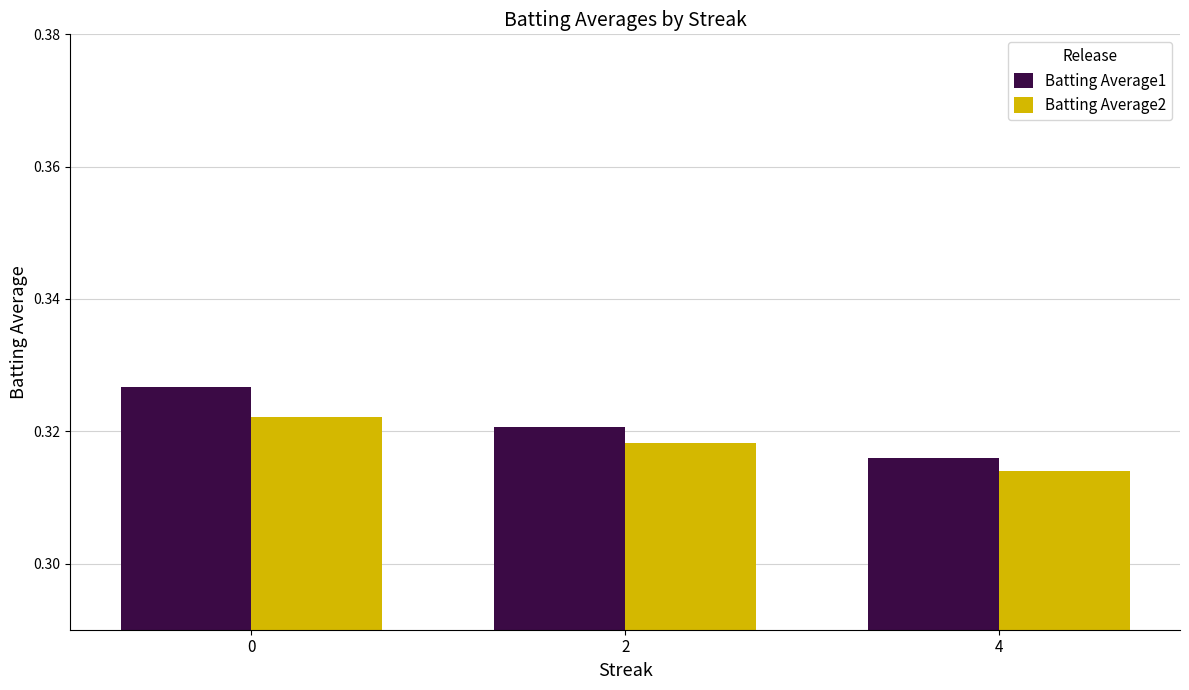

Rank the categories by Batting Average1 value from lowest to highest.

4, 2, 0